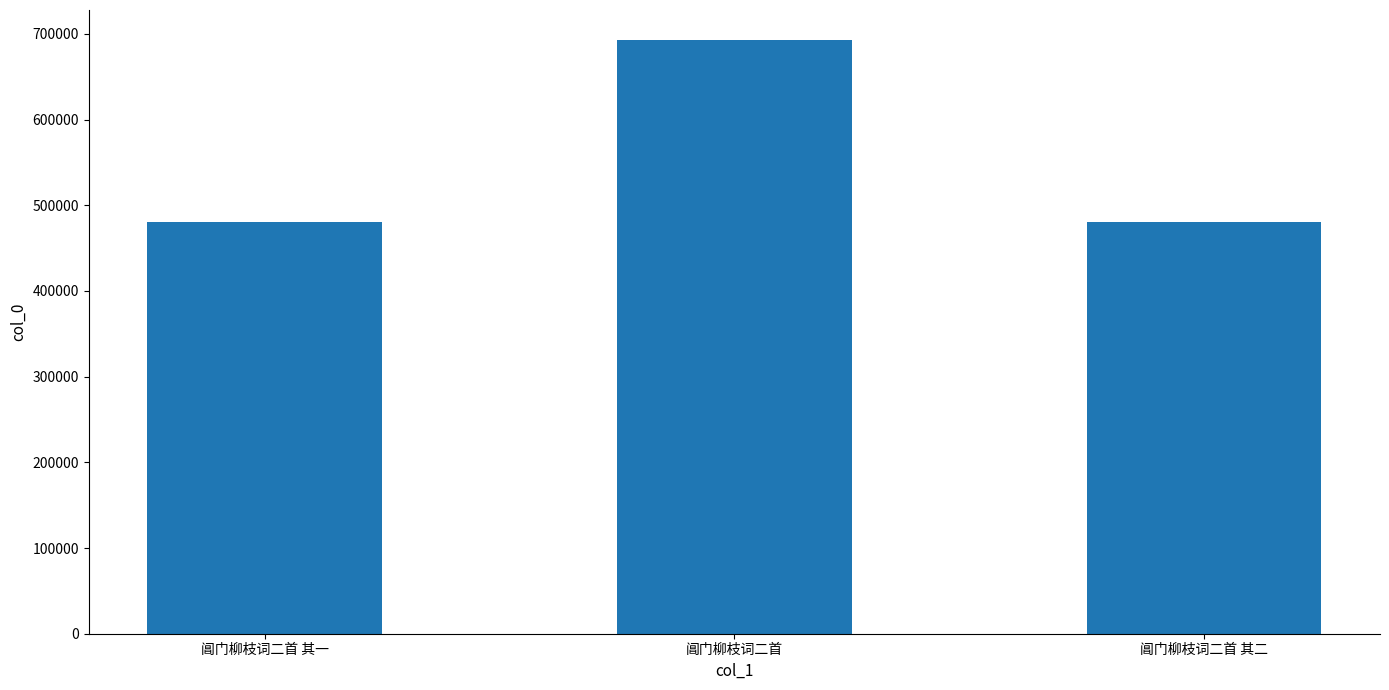

What is the change in value from 阊门柳枝词二首 其一 to 阊门柳枝词二首?

+212269